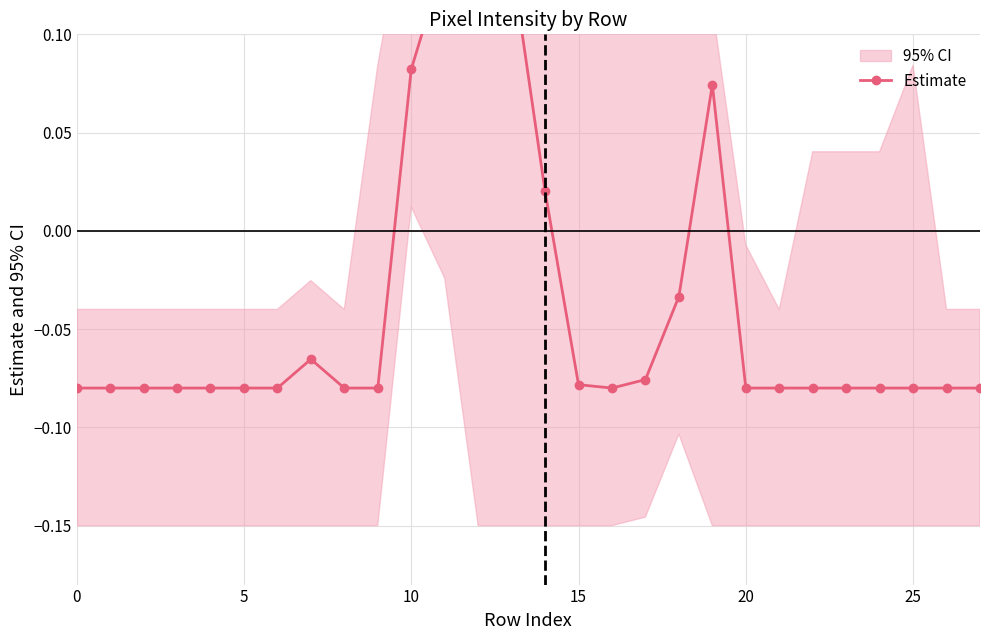

What is the greatest value displayed?

0.1